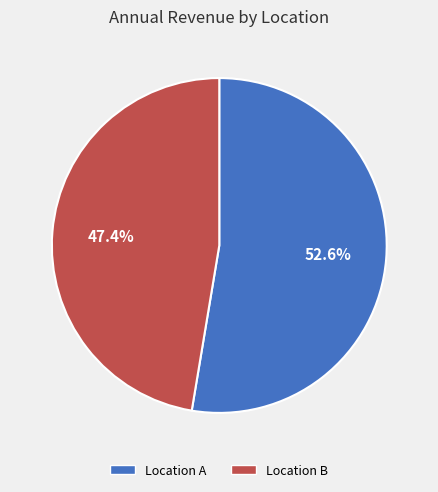

Which has a higher value, Location B or Location A?

Location A